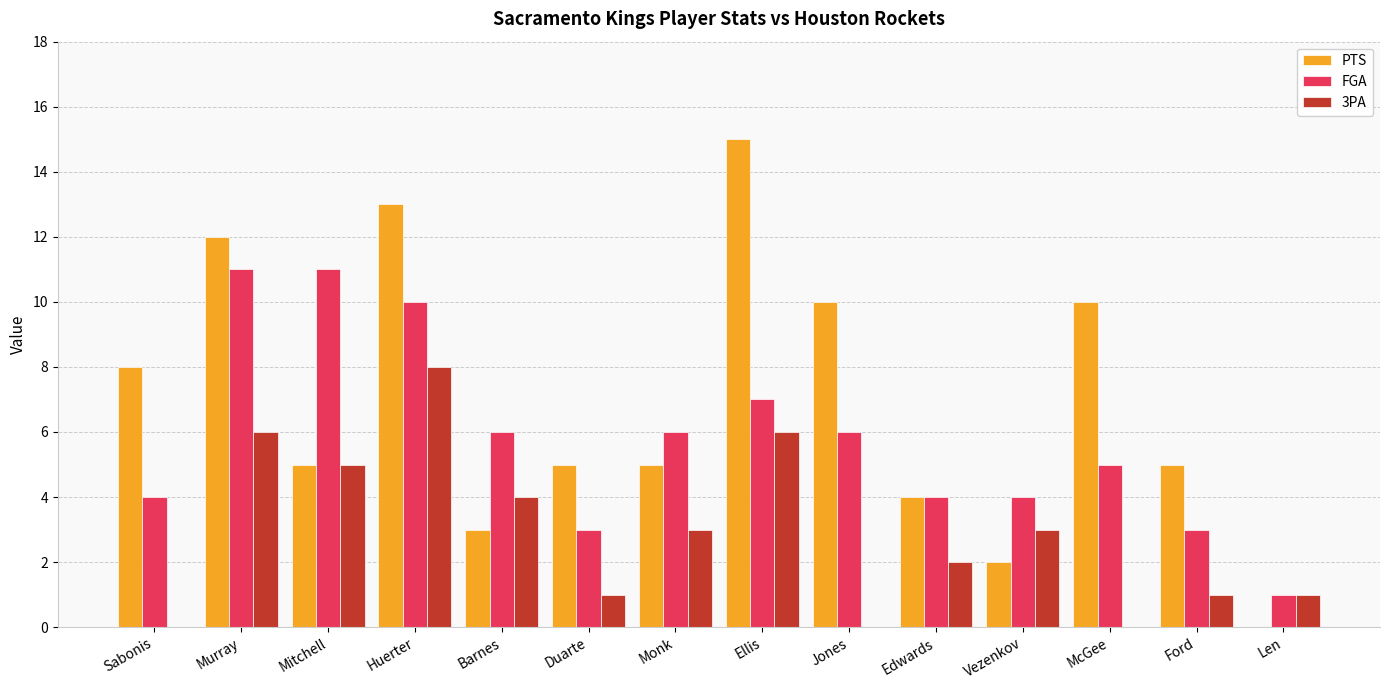

The value of 3PA at Ford is 1. True or false?

True